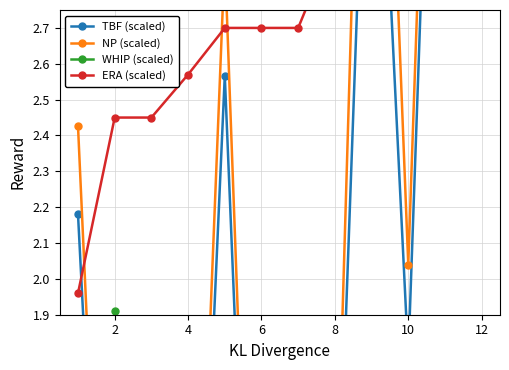

What are all the series names shown in the legend?

TBF (scaled), NP (scaled), WHIP (scaled), ERA (scaled)